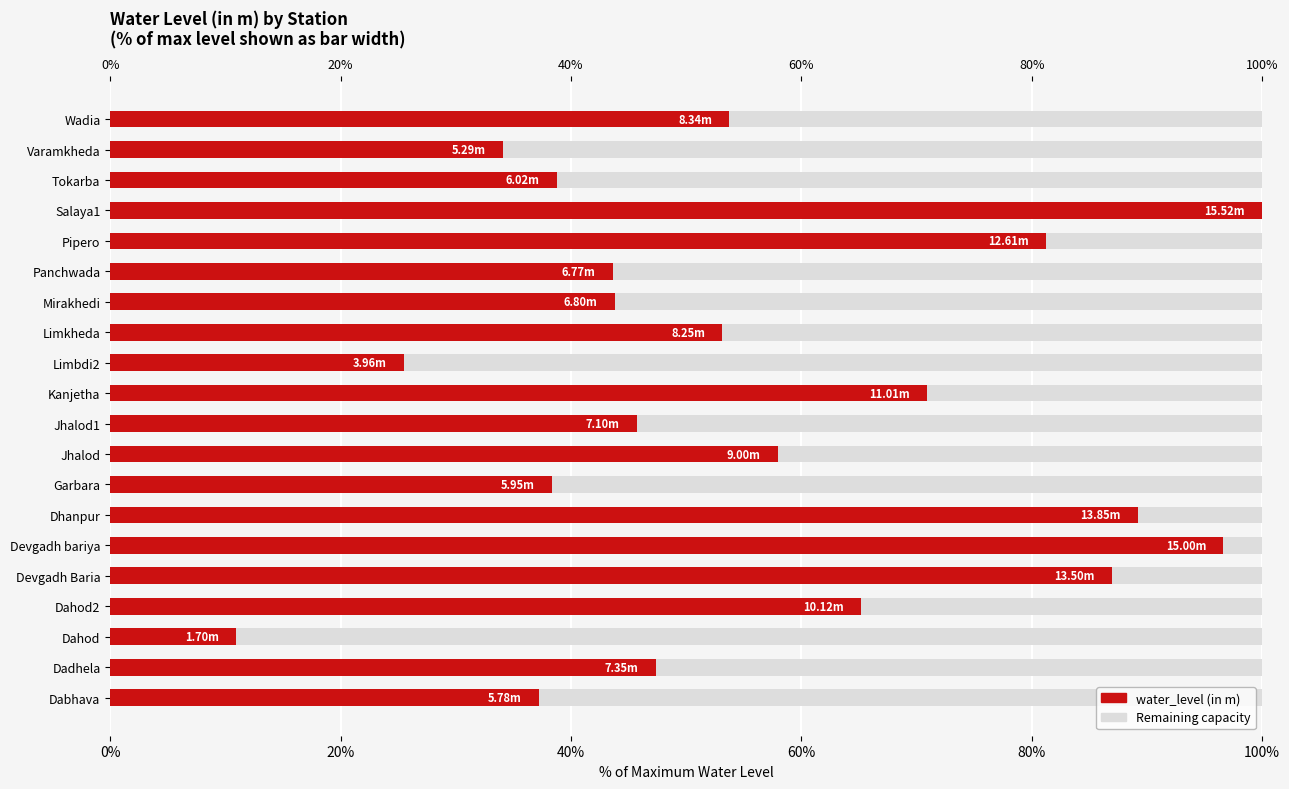

Count the number of categories in the chart.

20